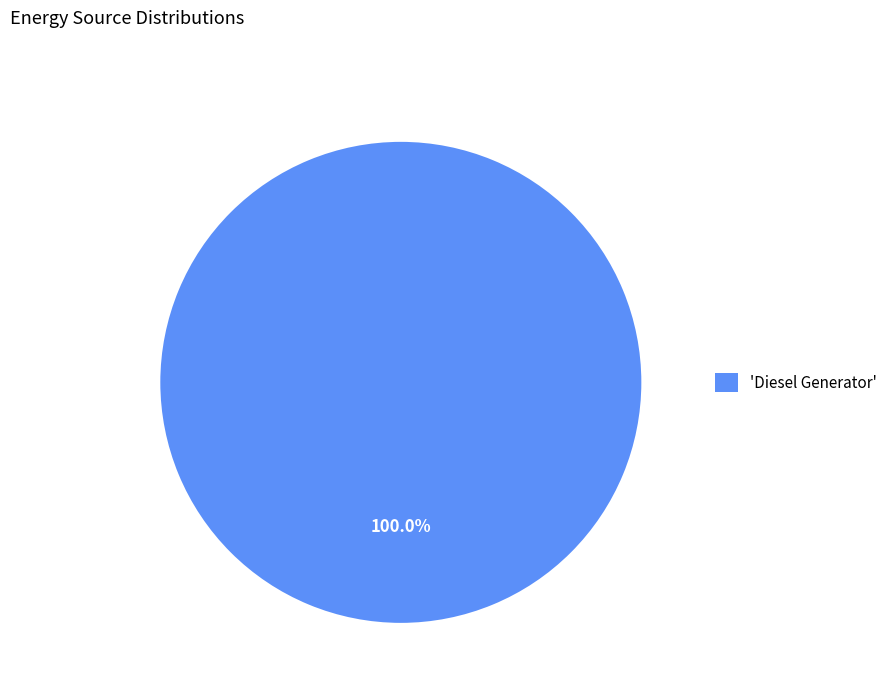

Is there a majority slice in this chart?

Yes